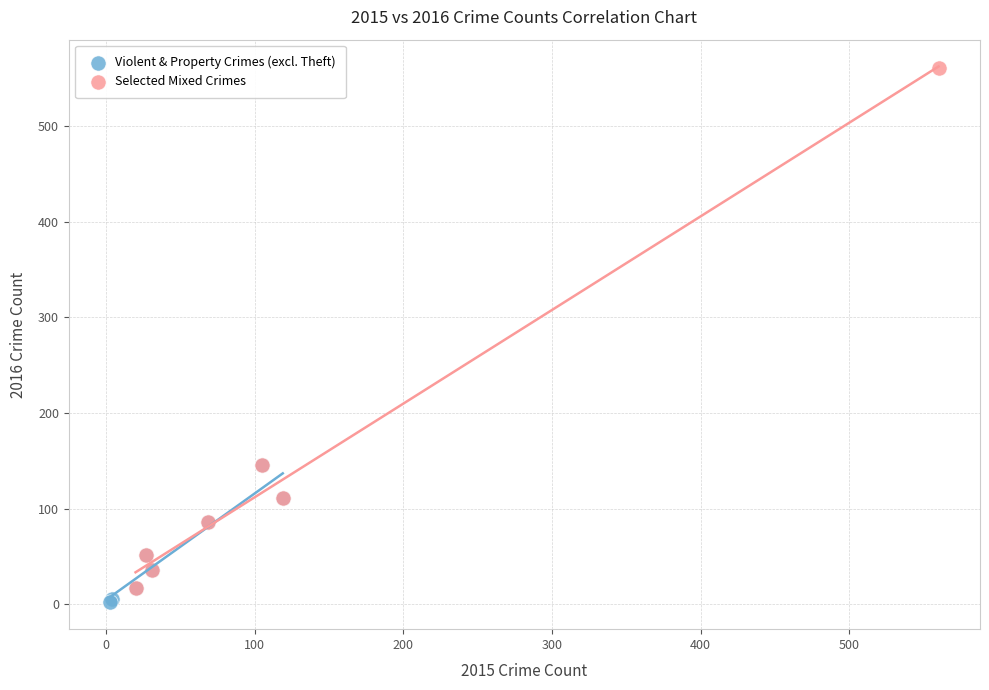

Which series contains the highest Y value?

Selected Mixed Crimes